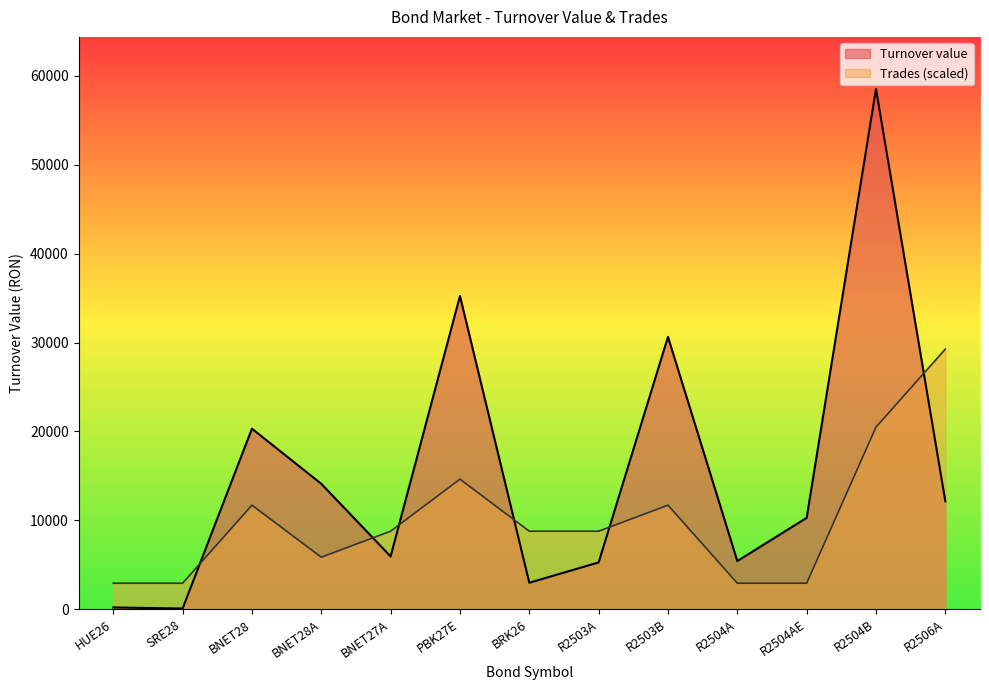

What is the label of the 9th point from the right?

BNET27A